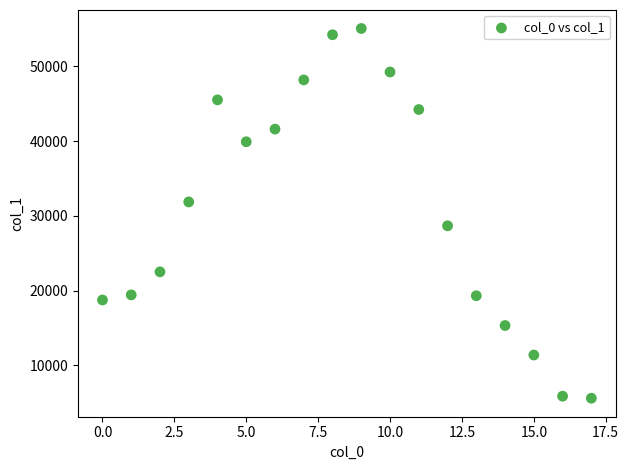

What is the range of Y values (max minus min)?

49430